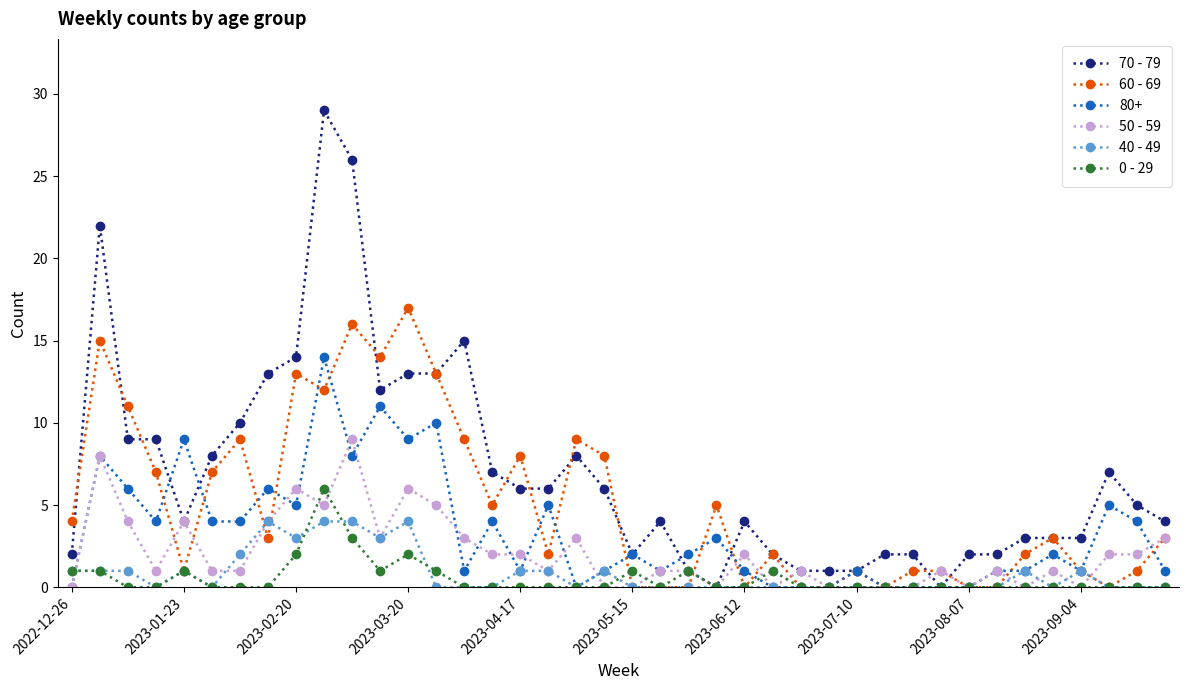

Which series has the largest range (max minus min)?

70 - 79